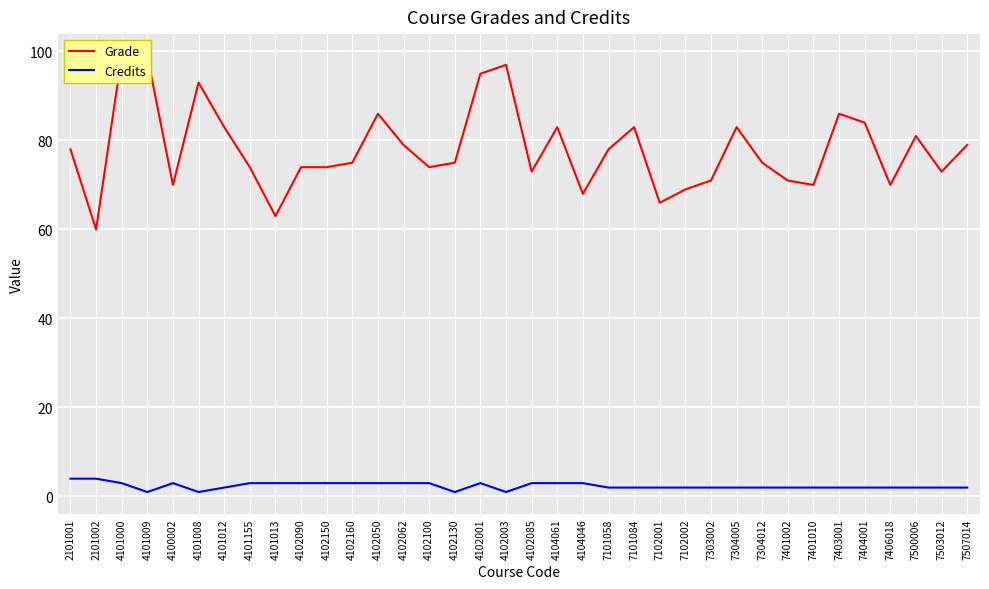

At which label does Credits reach its peak?

2101001